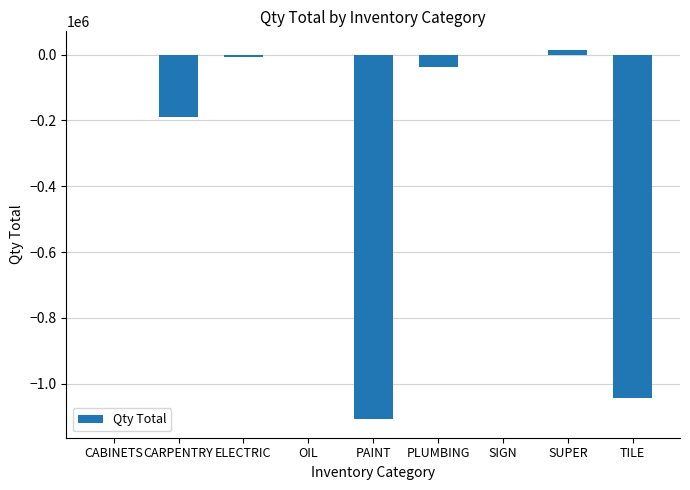

Read the value at PLUMBING.

-37729